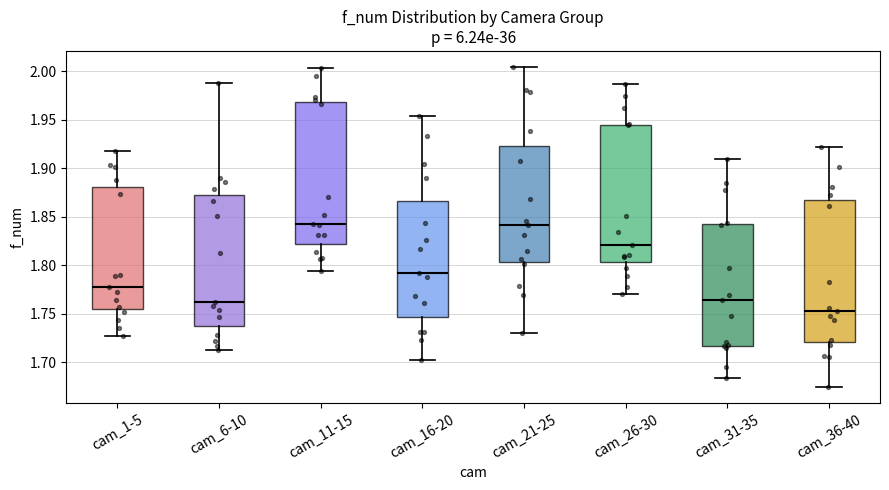

Reading left to right, read every box against the y-axis: the position of its median line, the range the box covers, and the ends of its whiskers. The values are not printed on the chart, so give them approximately, as read against the axis.

cam_1-5: median 1.780, box 1.755 to 1.880, whiskers 1.725 to 1.920
cam_6-10: median 1.765, box 1.740 to 1.875, whiskers 1.710 to 1.990
cam_11-15: median 1.845, box 1.820 to 1.970, whiskers 1.795 to 2.005
cam_16-20: median 1.790, box 1.745 to 1.865, whiskers 1.700 to 1.955
cam_21-25: median 1.840, box 1.805 to 1.925, whiskers 1.730 to 2.005
cam_26-30: median 1.820, box 1.805 to 1.945, whiskers 1.770 to 1.985
cam_31-35: median 1.765, box 1.715 to 1.845, whiskers 1.685 to 1.910
cam_36-40: median 1.755, box 1.720 to 1.865, whiskers 1.675 to 1.920